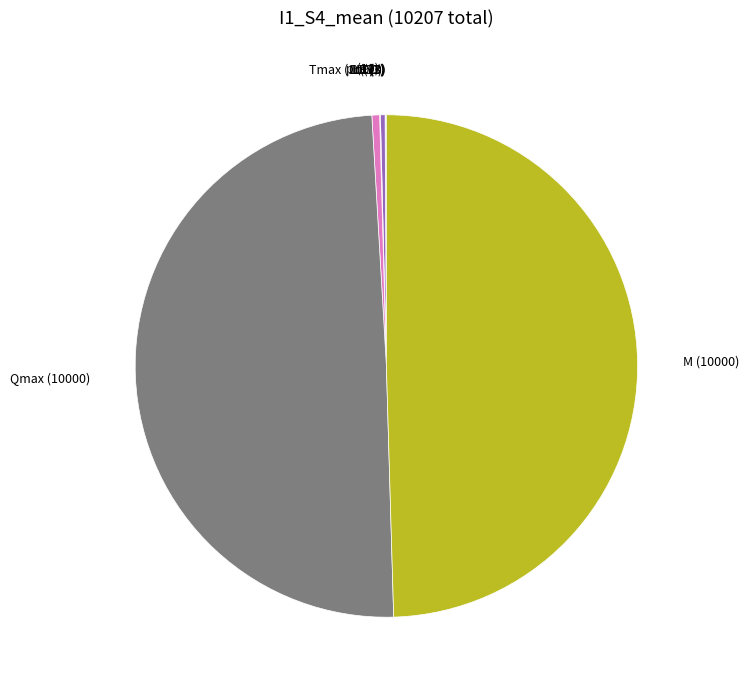

How many slices are in this pie chart?

9